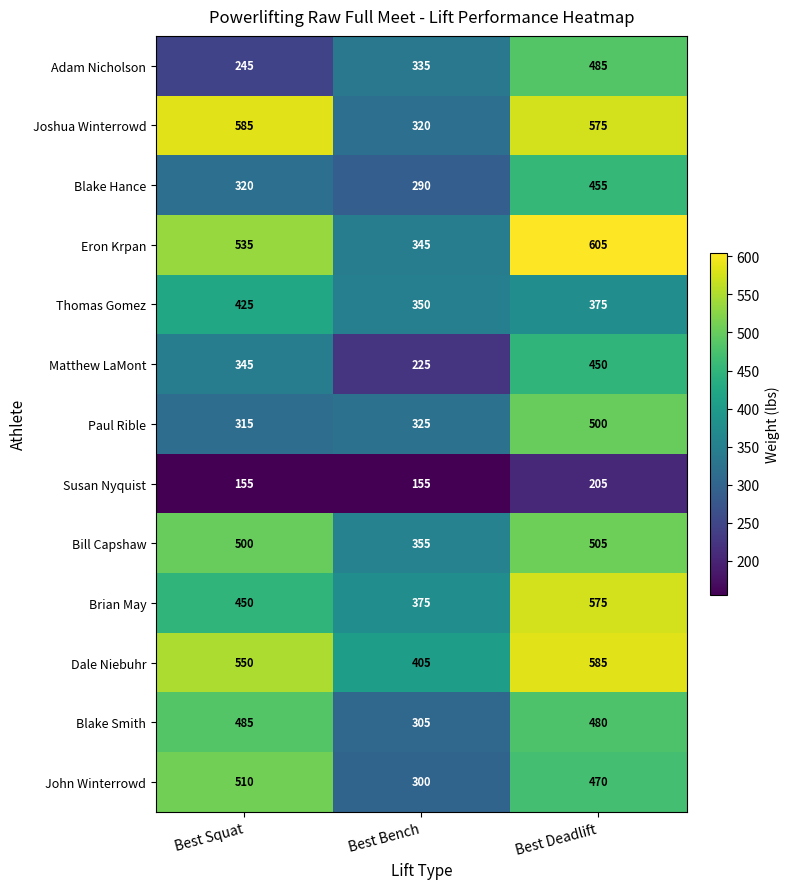

At which label does Joshua Winterrowd reach its minimum?

Best Bench